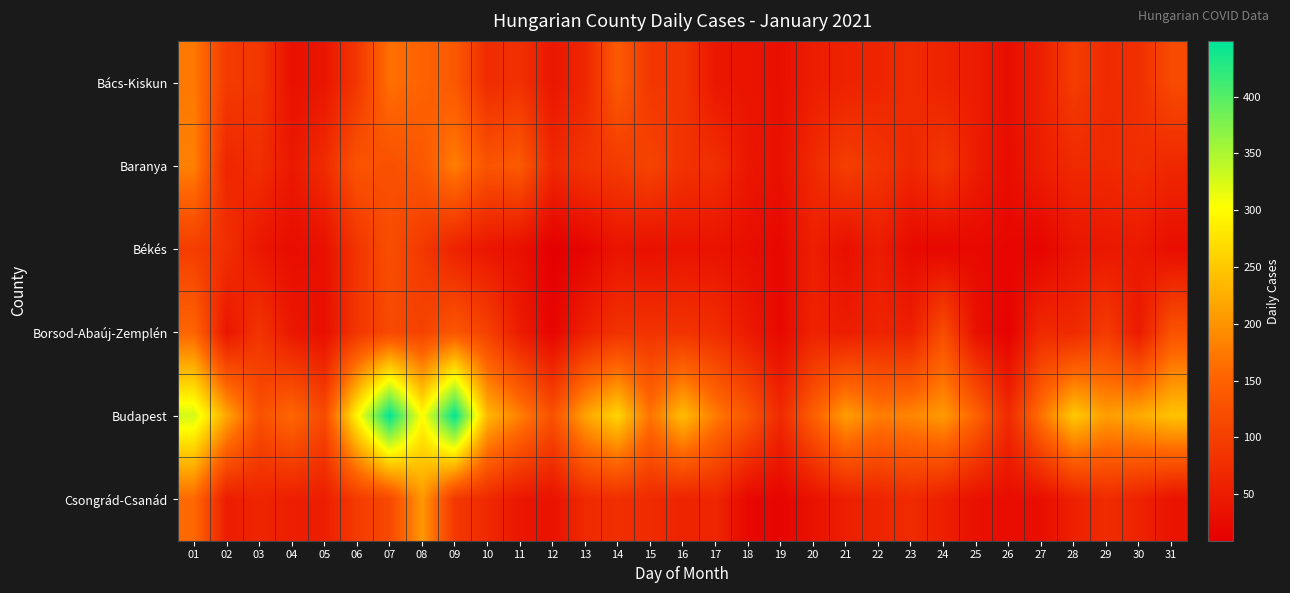

Reading left to right, transcribe all the data shown in this chart.

Bács-Kiskun: 01=174	02=94	03=89	04=33	05=40	06=88	07=166	08=151	09=137	10=73	11=79	12=42	13=64	14=139	15=88	16=86	17=42	18=39	19=31	20=52	21=58	22=62	23=70	24=60	25=50	26=30	27=56	28=97	29=70	30=77	31=117
Baranya: 01=182	02=64	03=76	04=45	05=72	06=130	07=124	08=135	09=179	10=130	11=139	12=67	13=84	14=93	15=107	16=81	17=77	18=42	19=33	20=69	21=99	22=85	23=66	24=89	25=50	26=28	27=53	28=69	29=68	30=76	31=66
Békés: 01=98	02=77	03=42	04=28	05=33	06=85	07=122	08=91	09=59	10=41	11=32	12=9	13=16	14=38	15=32	16=38	17=36	18=29	19=21	20=55	21=31	22=51	23=24	24=20	25=23	26=20	27=16	28=40	29=44	30=46	31=29
Borsod-Abaúj-Zemplén: 01=154	02=41	03=85	04=44	05=31	06=87	07=115	08=105	09=135	10=103	11=49	12=18	13=56	14=83	15=82	16=84	17=76	18=47	19=22	20=59	21=52	22=61	23=55	24=120	25=34	26=14	27=70	28=69	29=95	30=47	31=129
Budapest: 01=328	02=218	03=125	04=156	05=116	06=294	07=449	08=300	09=449	10=235	11=181	12=126	13=215	14=262	15=169	16=239	17=177	18=132	19=70	20=145	21=209	22=178	23=186	24=206	25=151	26=70	27=168	28=251	29=209	30=222	31=245
Csongrád-Csanád: 01=159	02=52	03=62	04=54	05=52	06=95	07=114	08=204	09=91	10=69	11=42	12=36	13=69	14=76	15=71	16=60	17=64	18=22	19=17	20=35	21=54	22=62	23=70	24=55	25=33	26=28	27=30	28=56	29=72	30=60	31=37